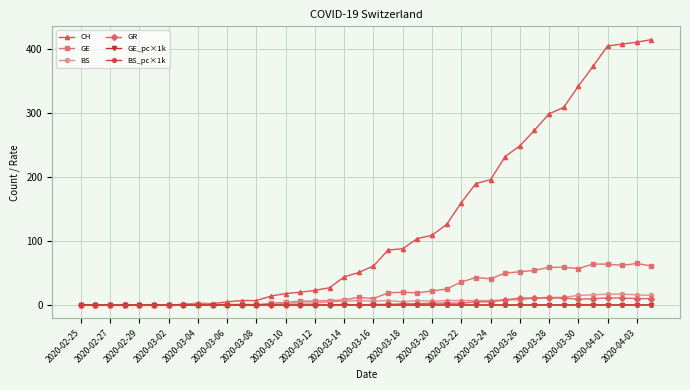

Which series has the widest spread of values?

CH